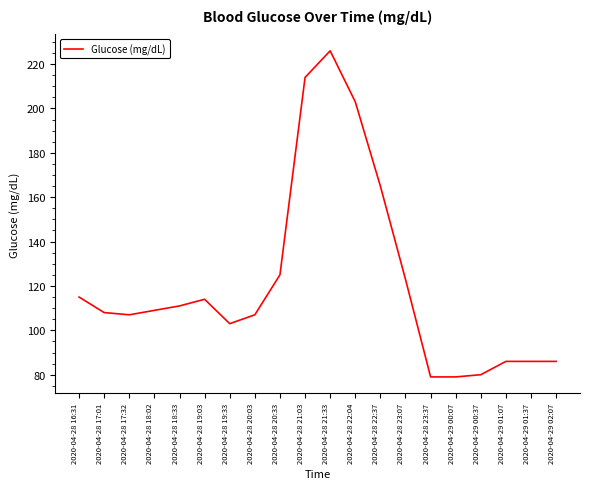

What is the minimum value shown in the chart?

79